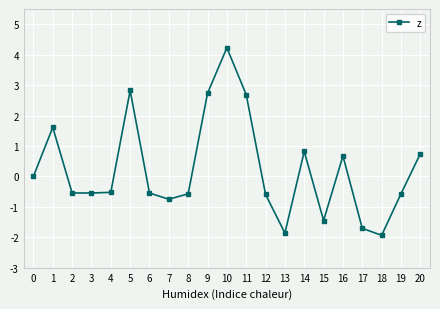

Where is the data nearest to the value 1?

14